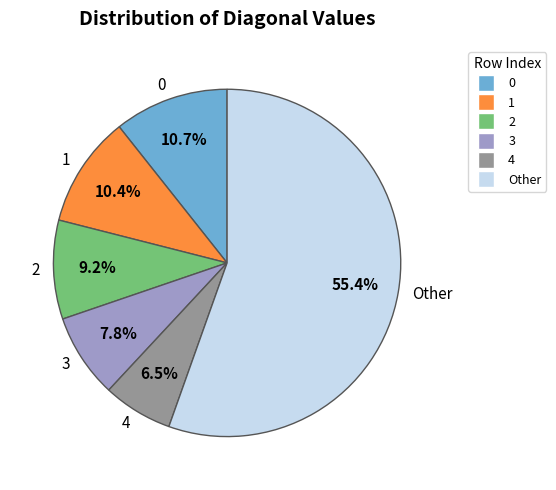

What portion of the pie excludes 2?

90.8%